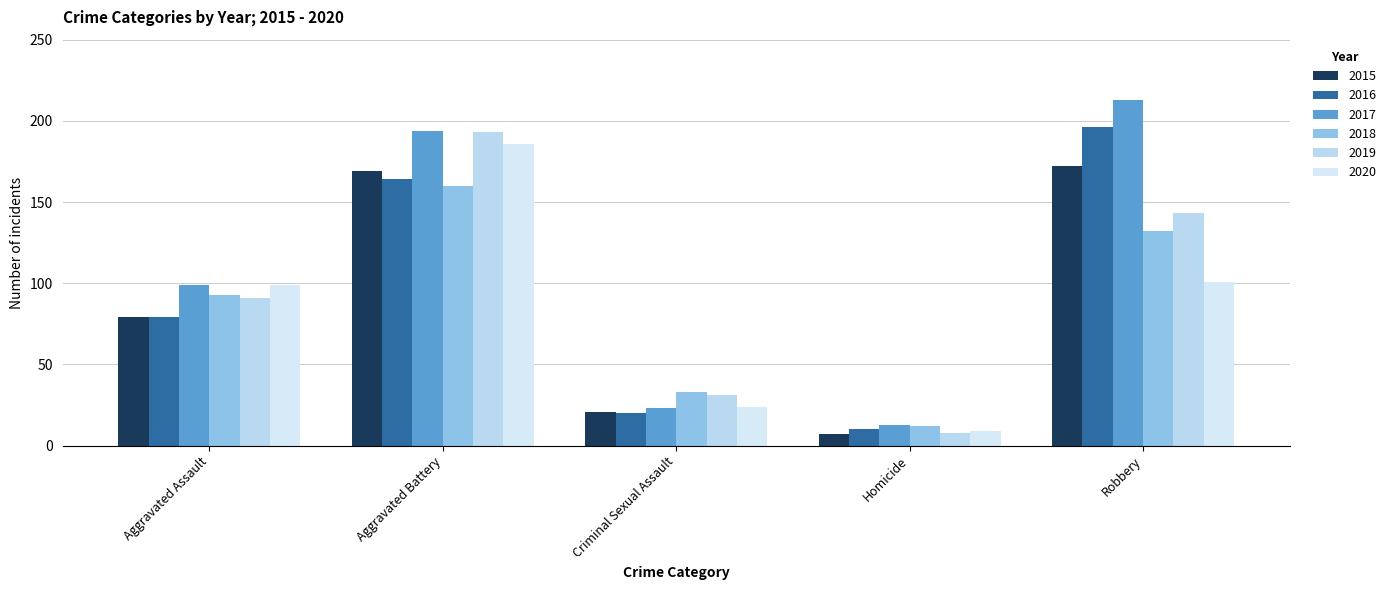

What is the label of the 5th bar from the right?

Aggravated Assault